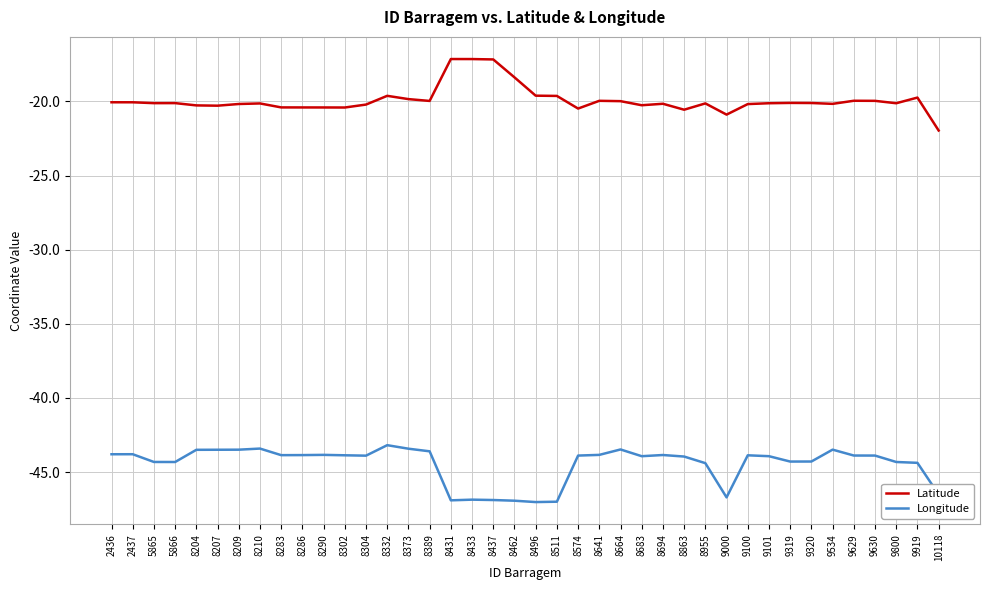

List the series in order of their peak value, highest first.

Latitude, Longitude